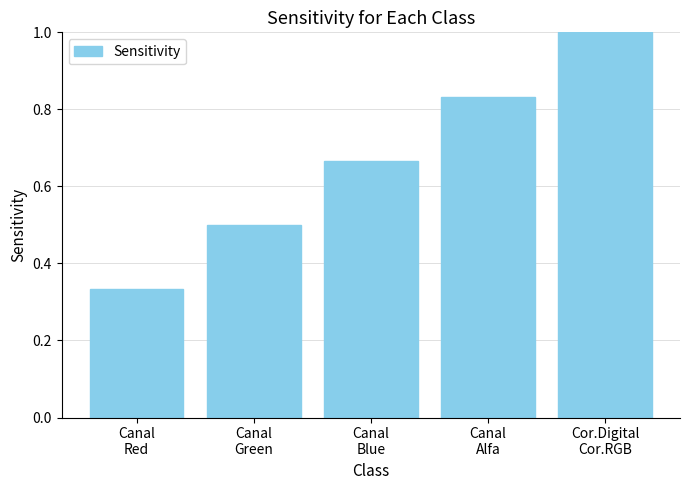

What is the maximum value shown in the chart?

1.0